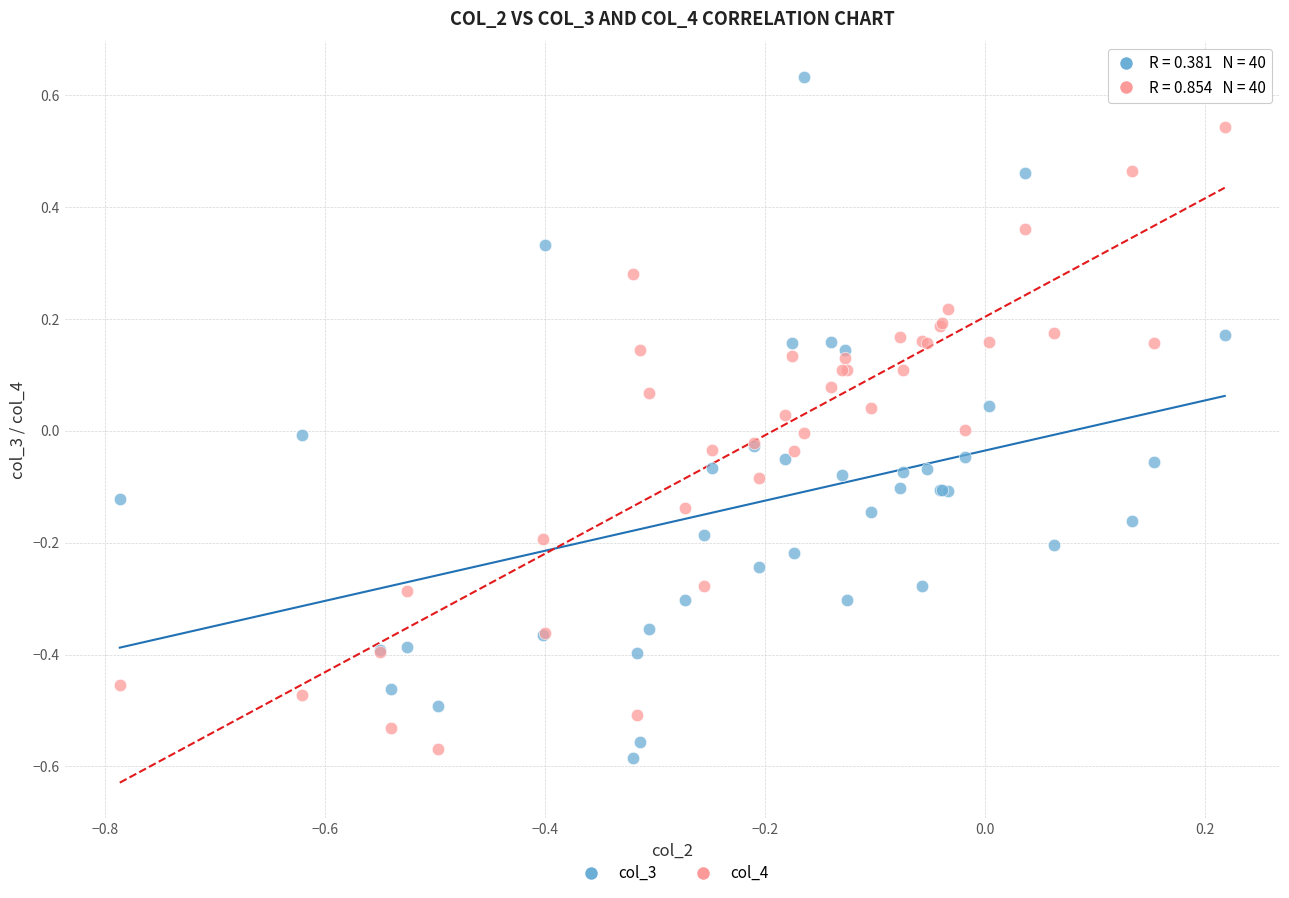

Which series contains the lowest Y value?

col_3